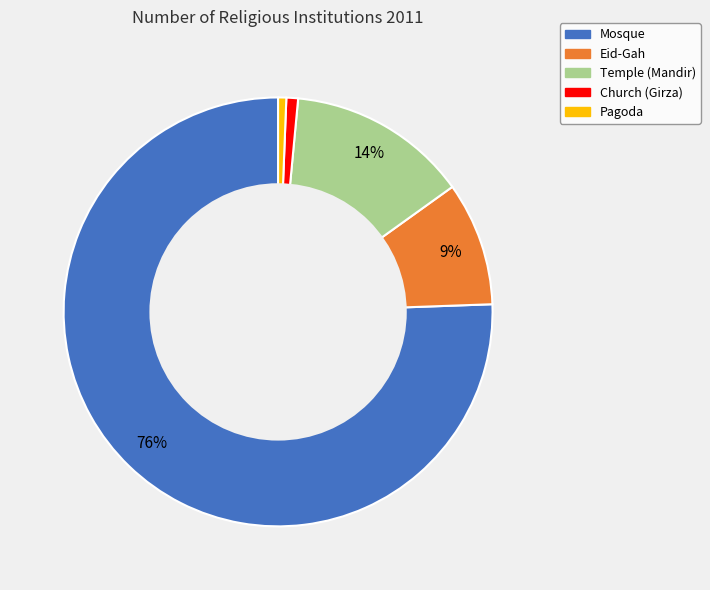

Is the sum of Eid-Gah and Mosque greater than half?

Yes